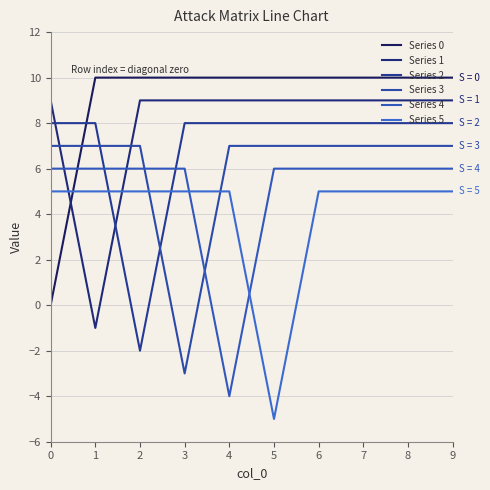

What is the total value across all series at 4?

35